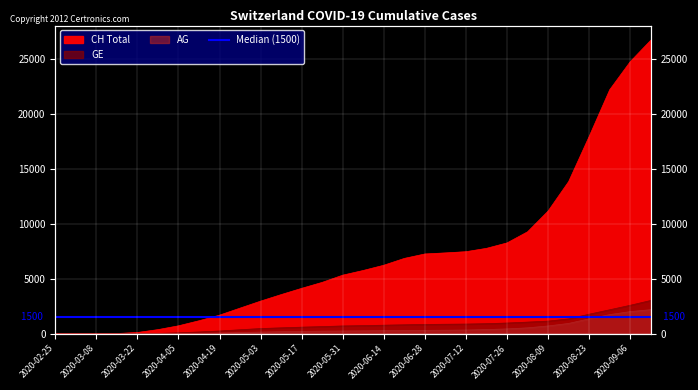

How many data points does each series have?

30